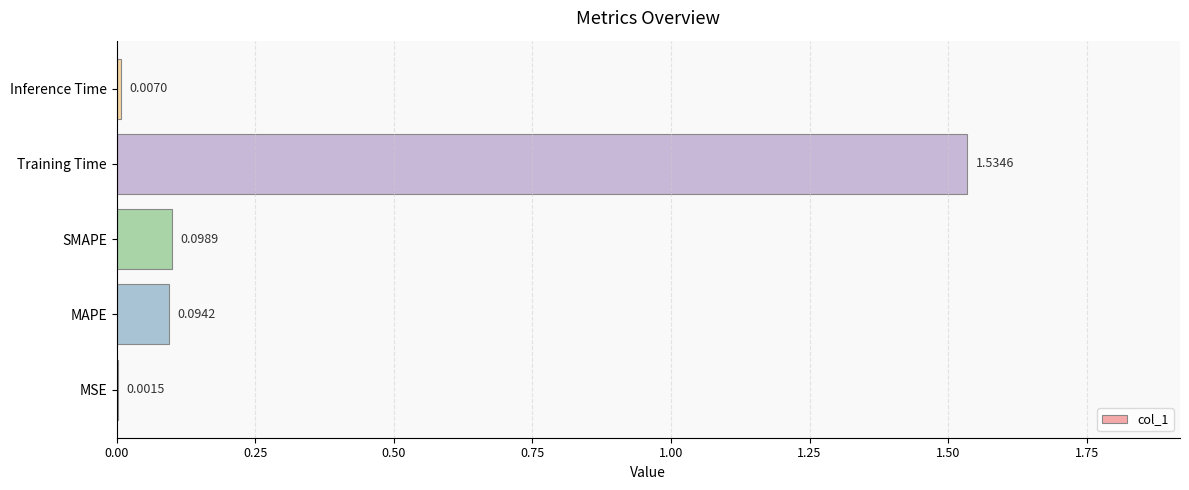

What is the change in value from MSE to MAPE?

+0.1